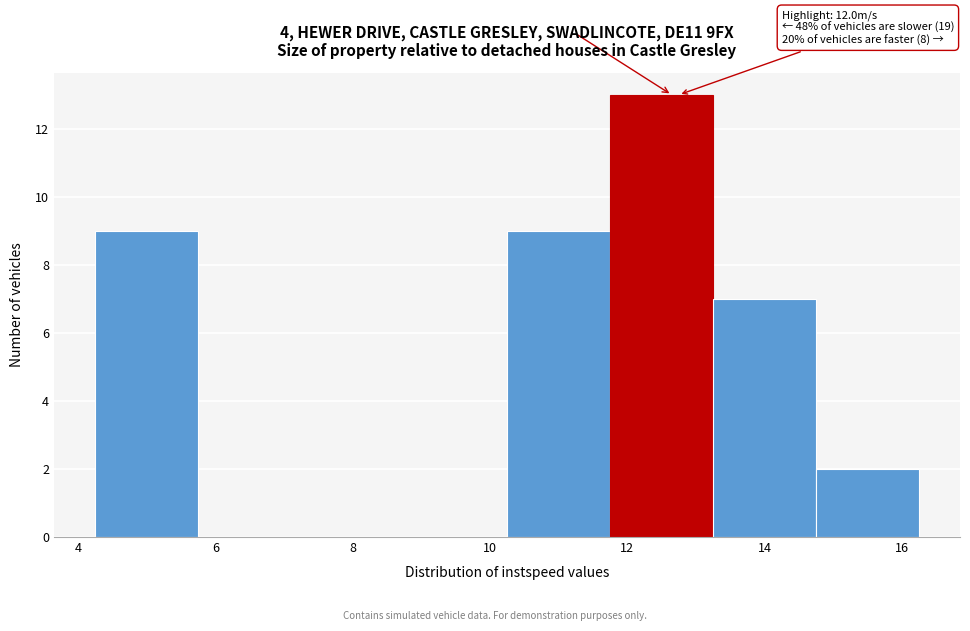

Over which range of the x-axis is the bar tallest?

11.75 to 13.25